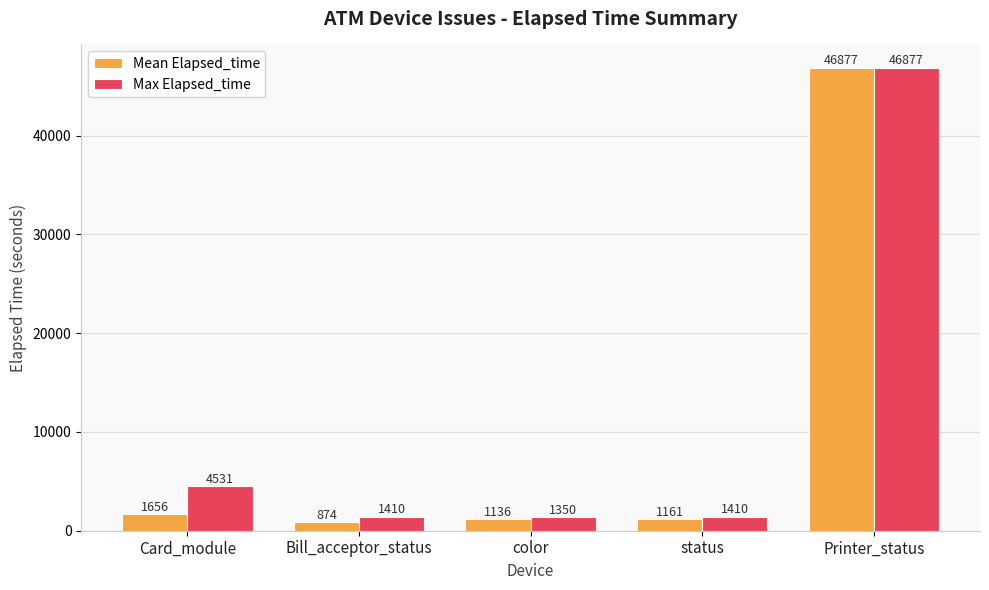

What is the difference between the second highest and minimum values in the Max Elapsed_time series?

3181.0